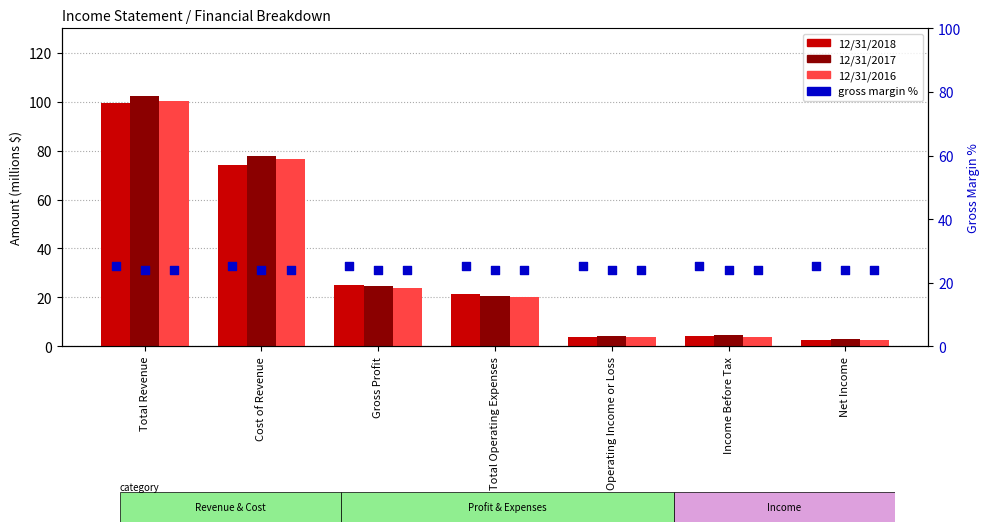

Which series contains the highest Y value?

12/31/2017